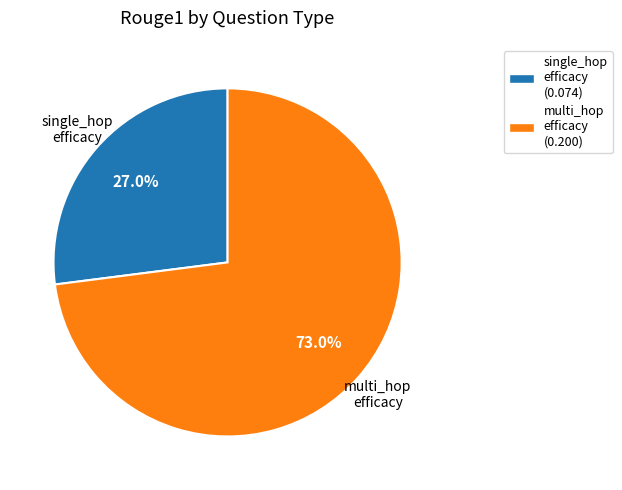

Is there a majority slice in this chart?

Yes